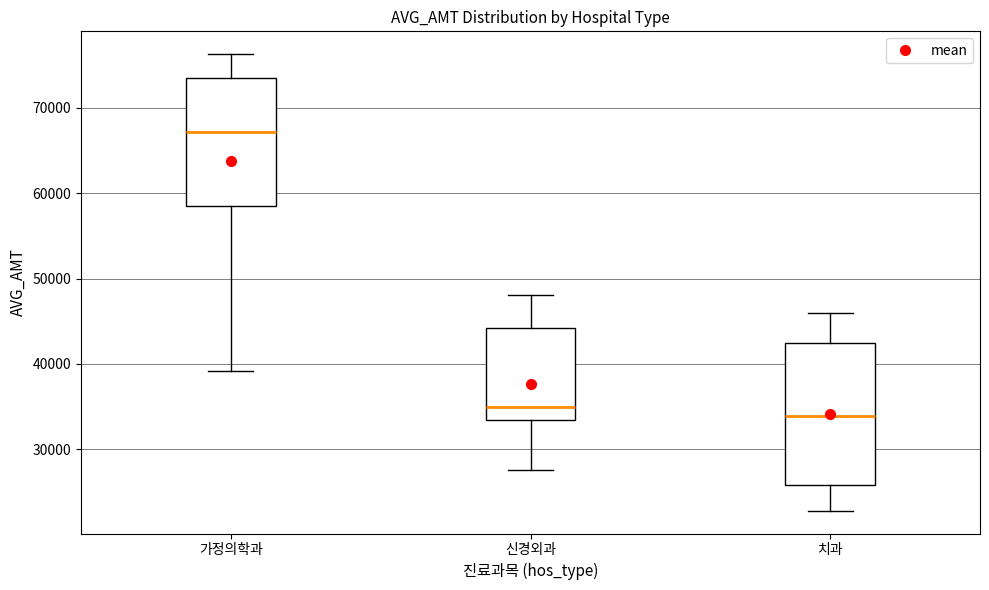

Which box is the tallest, from its lower edge to its upper edge?

치과